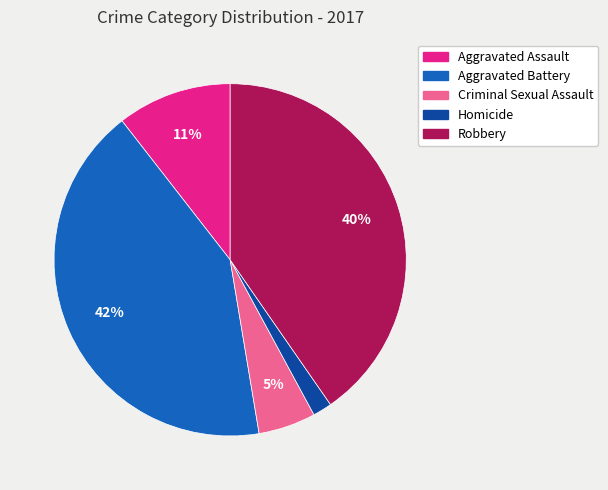

Combined, do Aggravated Battery and Criminal Sexual Assault account for over 50%?

No